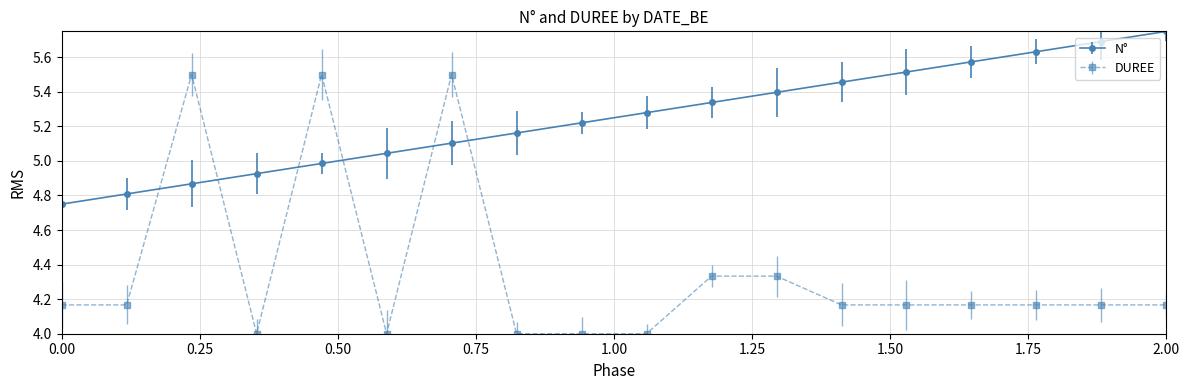

What is the sum of all N° values?

94.5